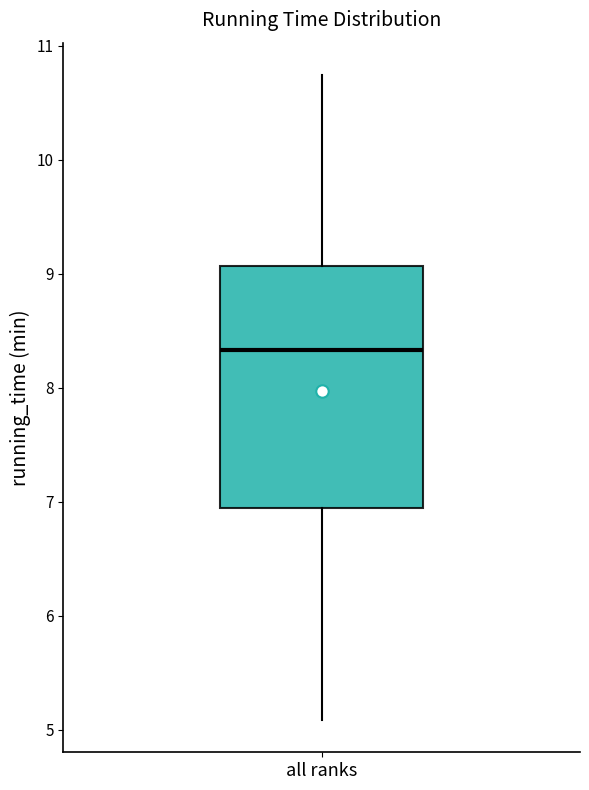

Transcribe this box plot: give where the median line is, the range the box spans, and where the two whiskers end, as read against the y-axis. The values are not printed on the chart, so give them approximately, as read against the axis.

median 8.3, box 6.9 to 9.1, whiskers 5.1 to 10.7